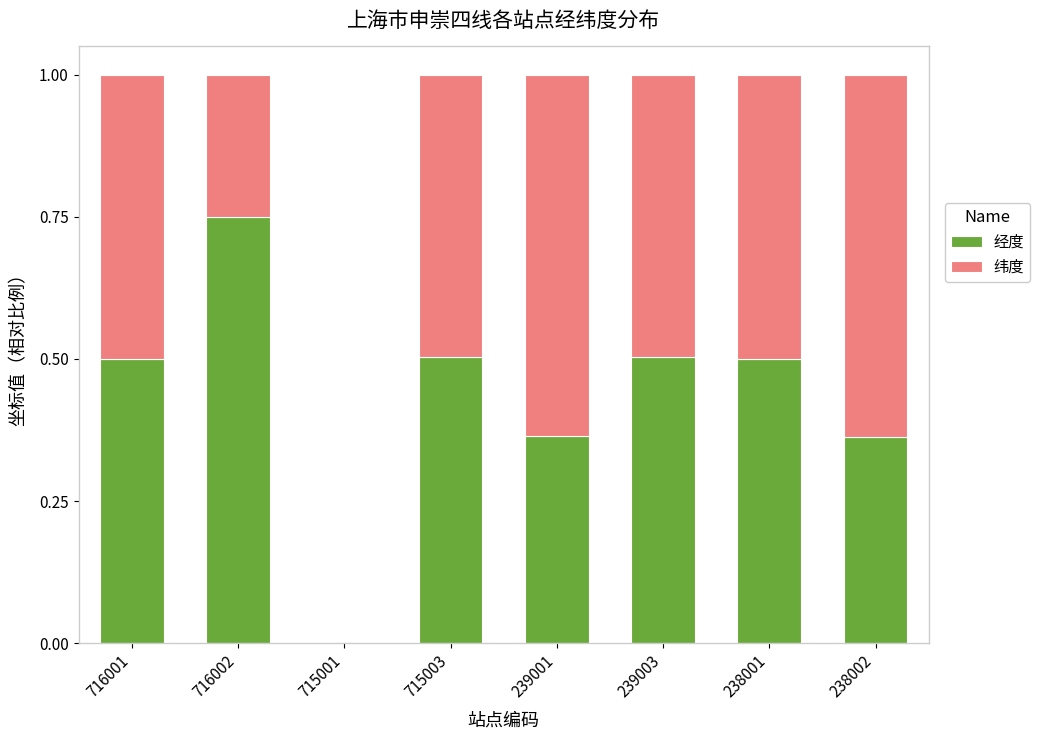

Does the chart contain stacked bars?

Yes